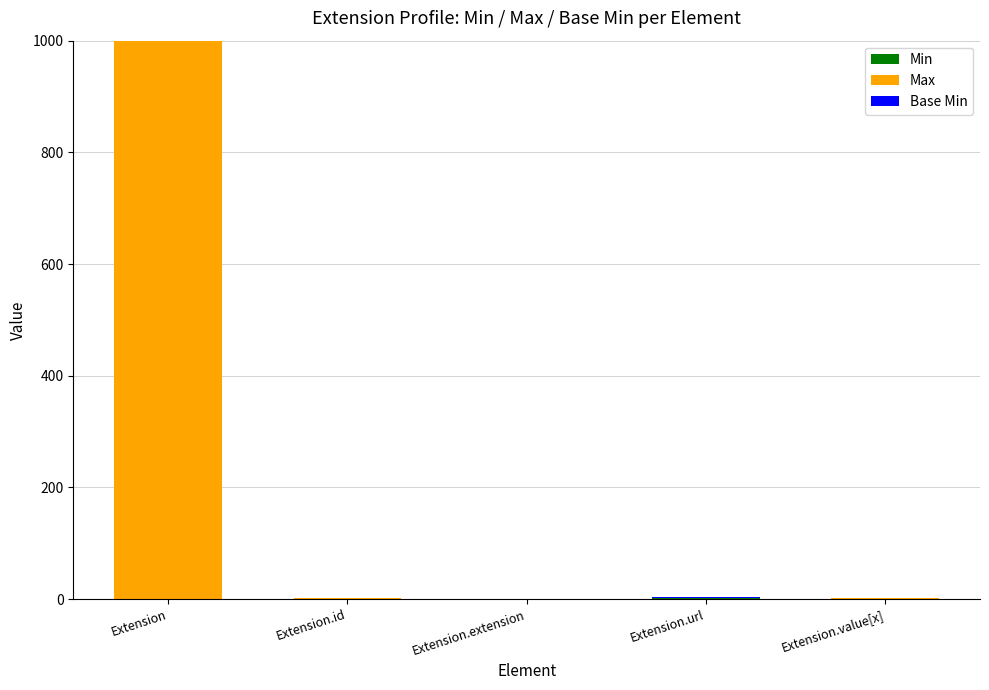

Which category has the highest value in the Min series?

Extension.url